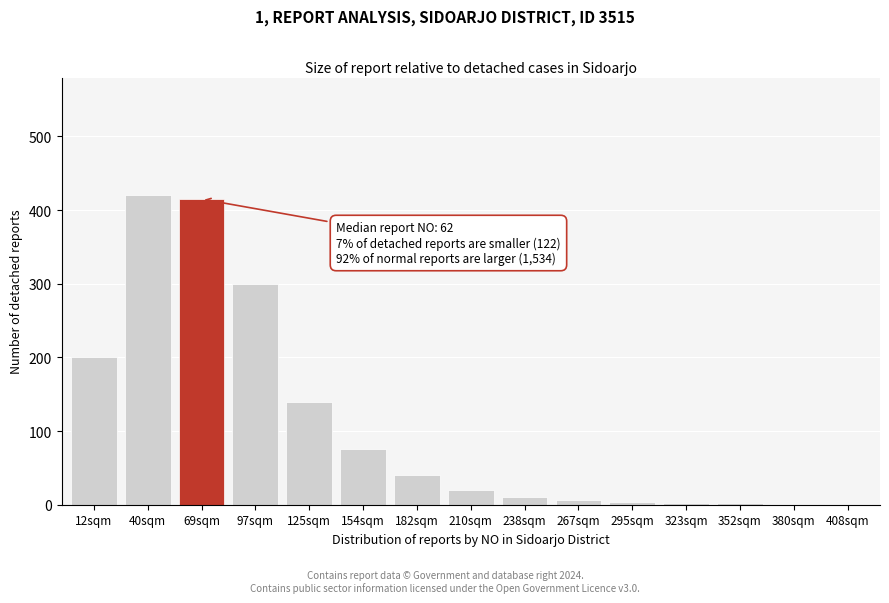

The value at 12sqm is 200. True or false?

True